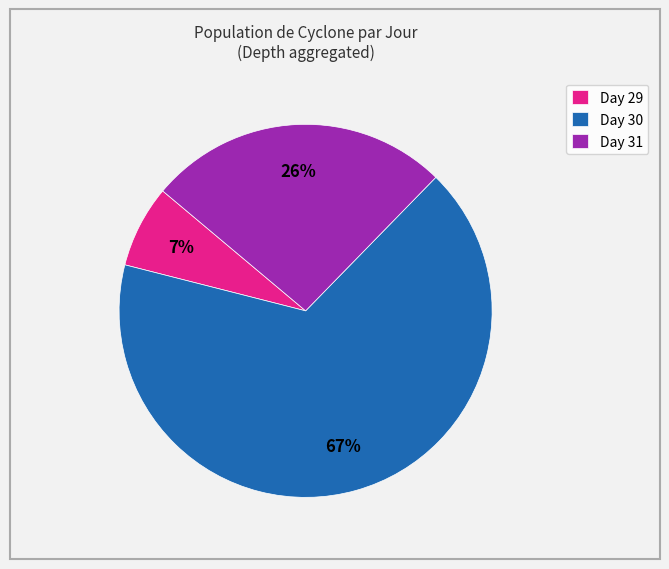

To the nearest percent, what is the combined percentage of Day 29 and Day 30?

74%